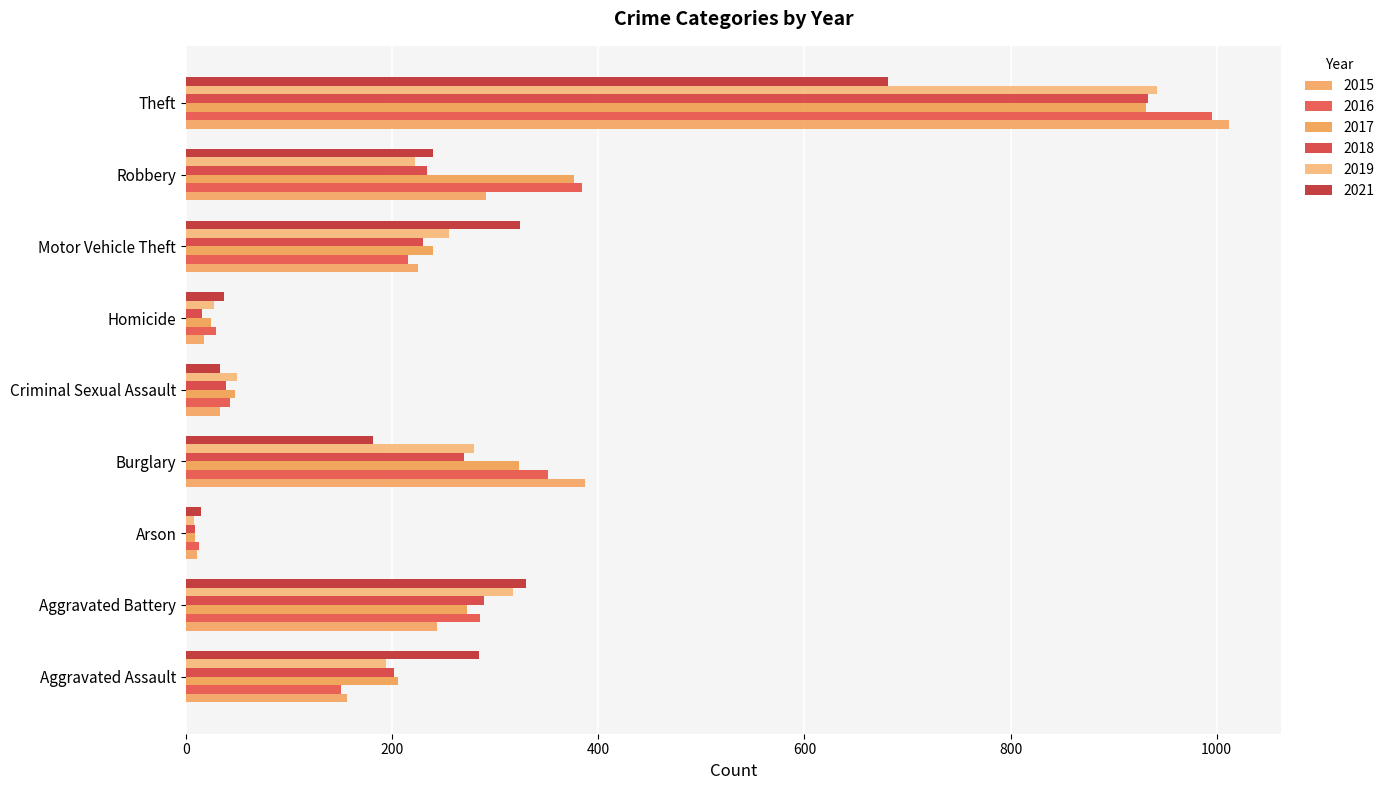

The 2018 series shows 322 at Robbery. True or false?

False